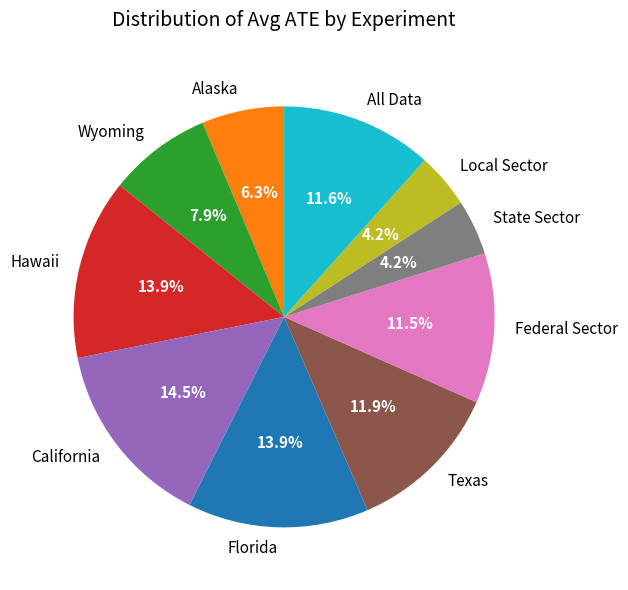

Do Federal Sector and State Sector together represent more than half of the pie?

No